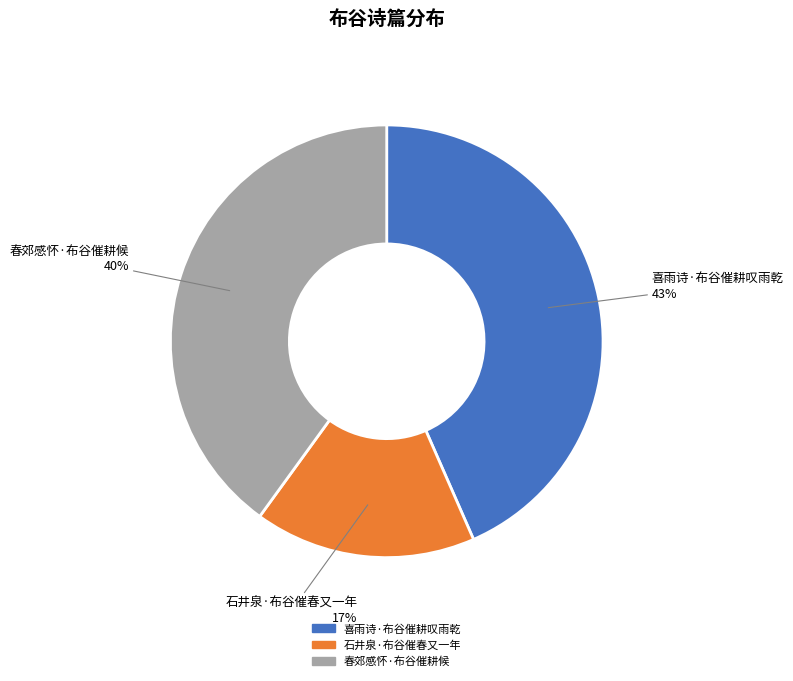

Which category has the smallest portion of the pie?

石井泉·布谷催春又一年